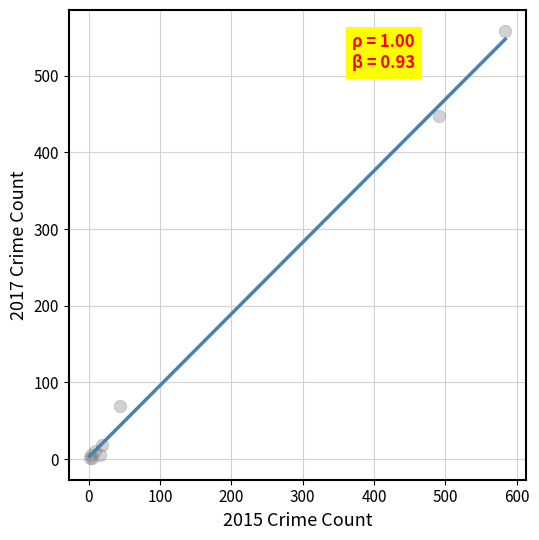

What Y value in the scatter plot is closest to 279?

447